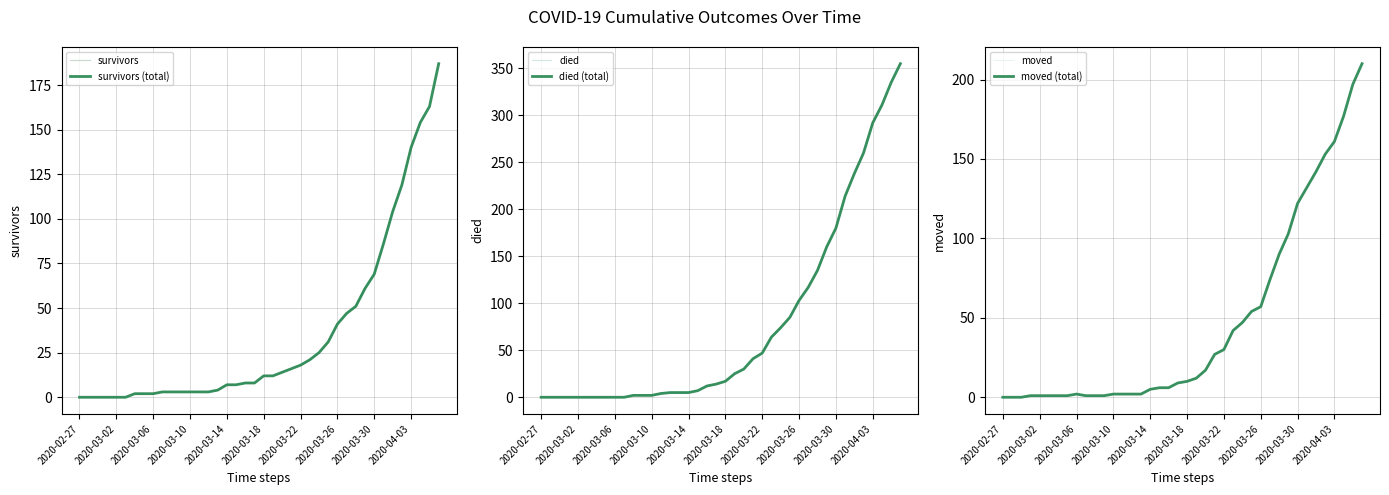

The moved series shows 103 at 2020-03-29. True or false?

True